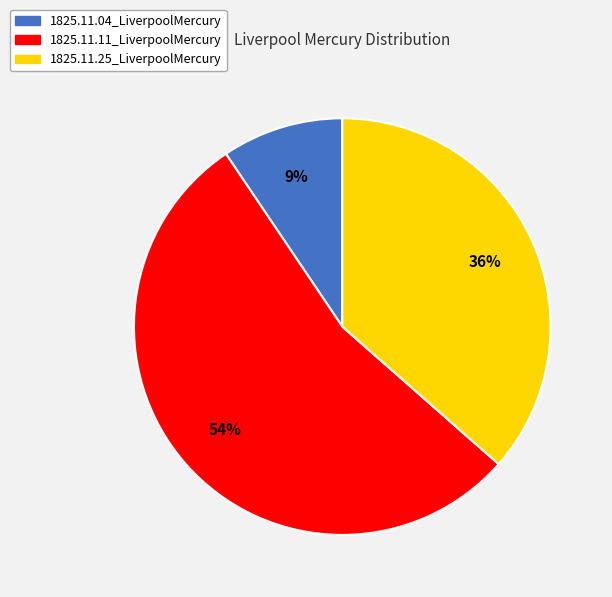

True or false: 1825.11.04_LiverpoolMercury accounts for 3% of the total.

False